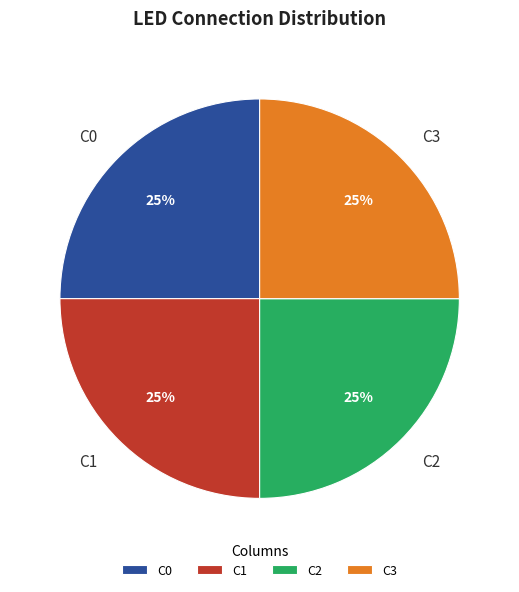

Is there any slice that represents more than half of the pie?

No